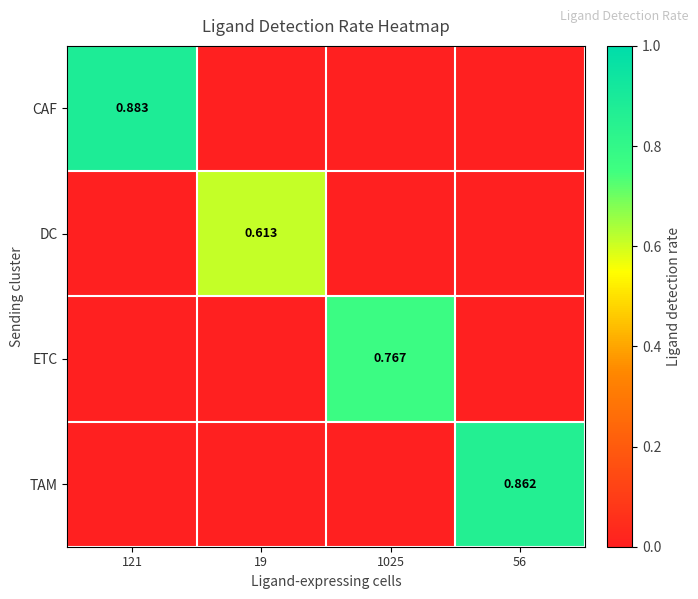

Is the value of CAF at 121 greater than the value of DC at 121?

Yes